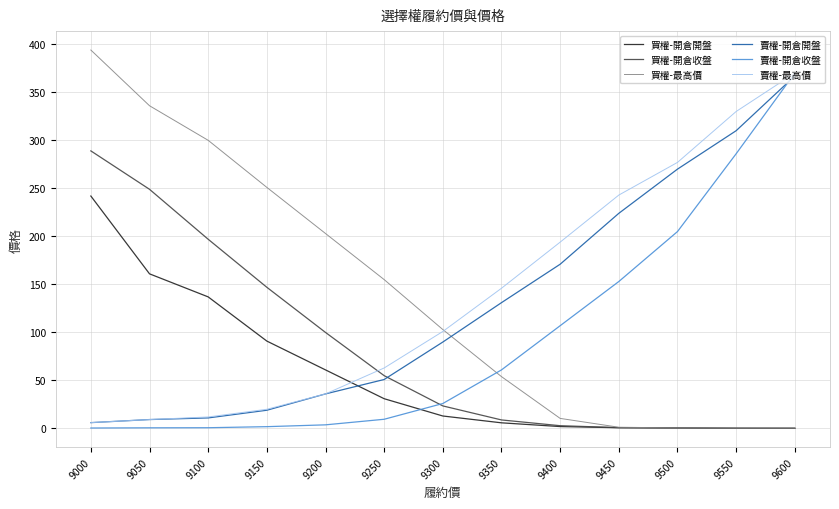

How many lines are shown in the chart?

6